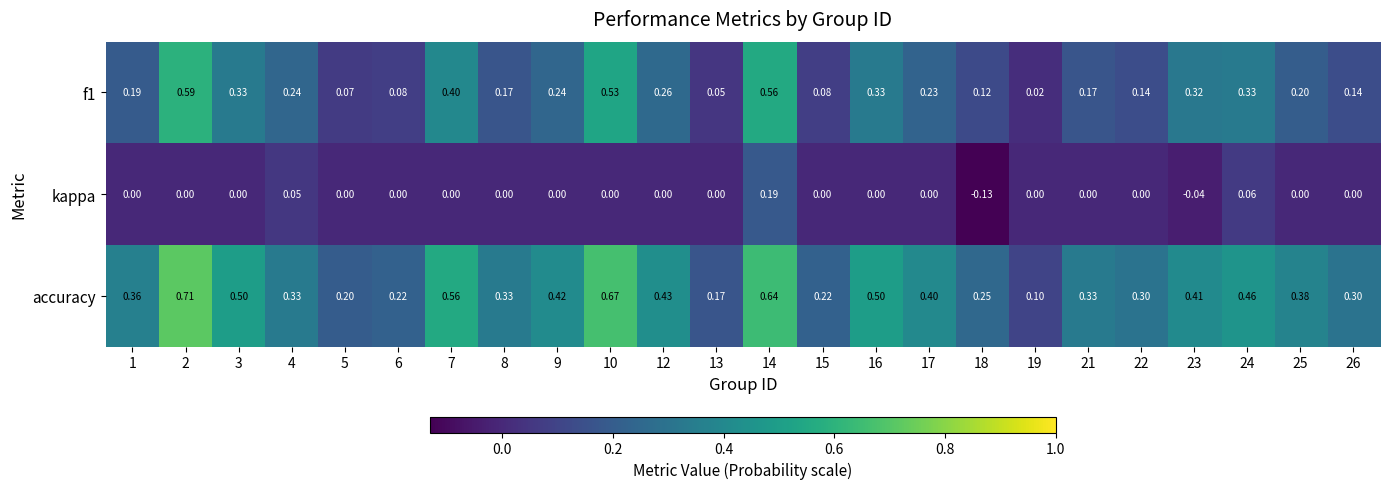

Which series has the largest total across all categories?

accuracy